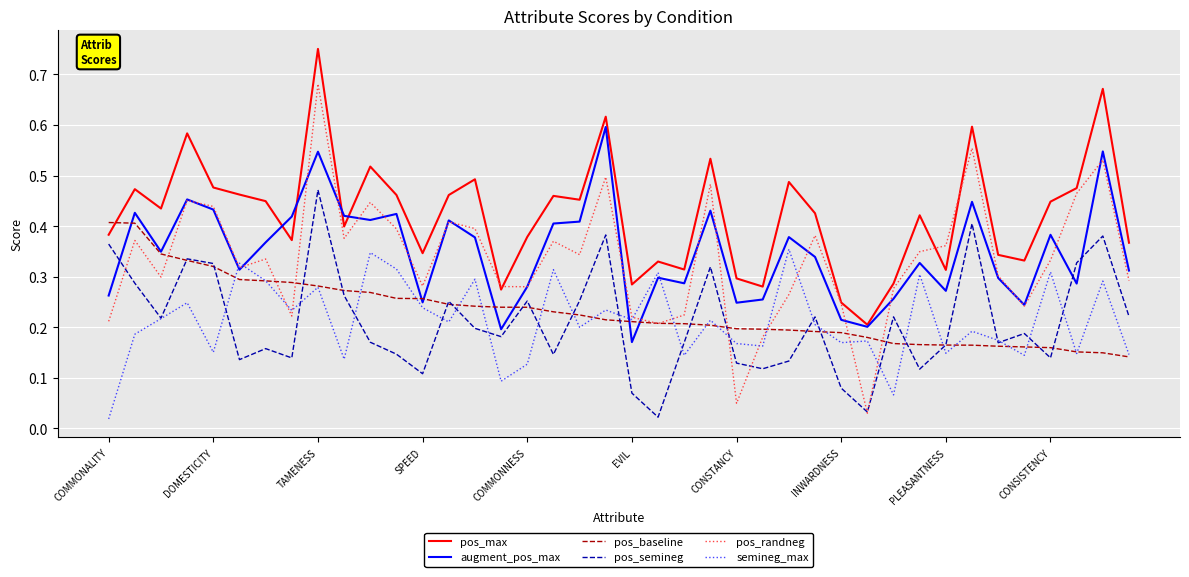

Which series has the widest spread of values?

pos_randneg